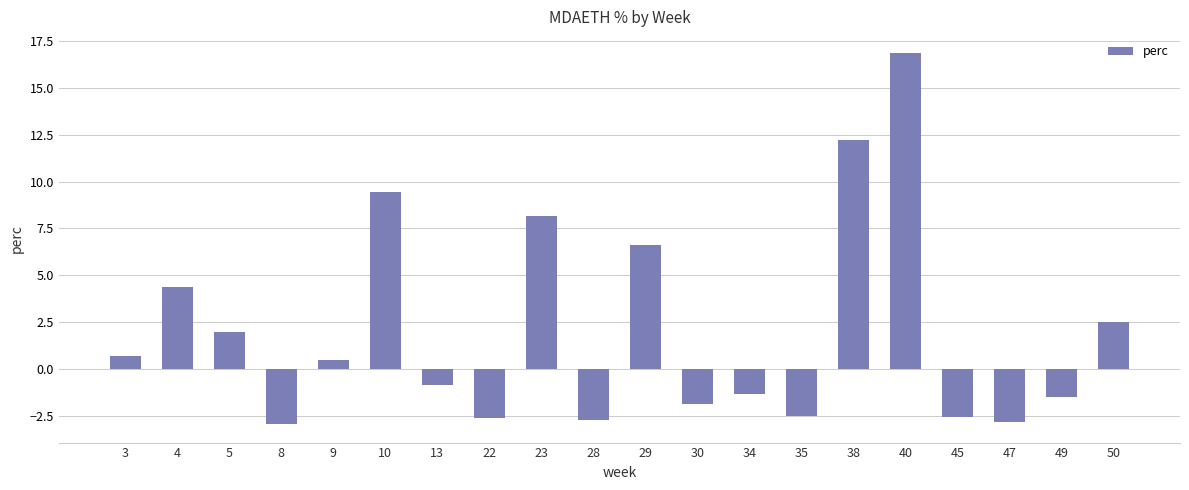

What is the difference between the maximum and minimum values?

19.8